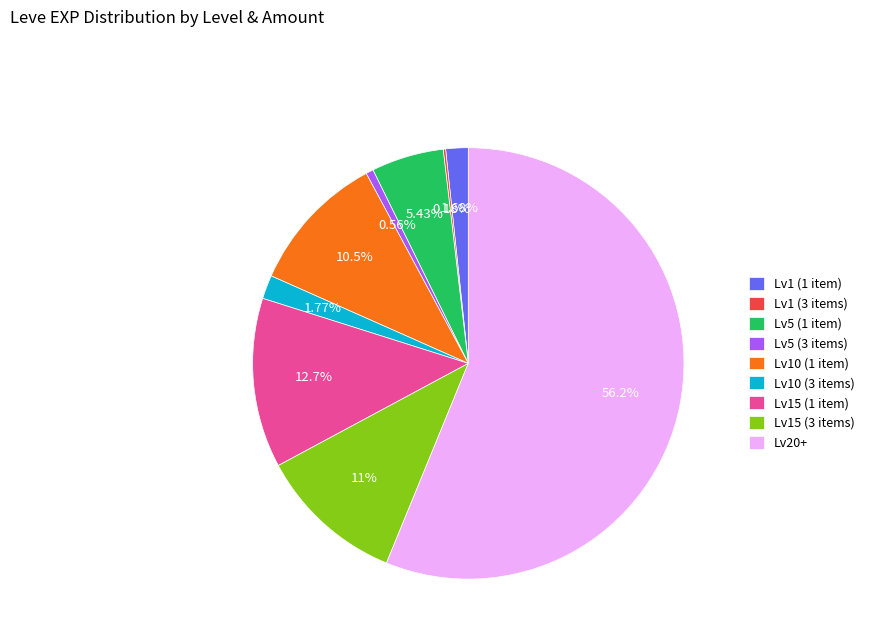

To the nearest percent, what is the average slice percentage?

11%